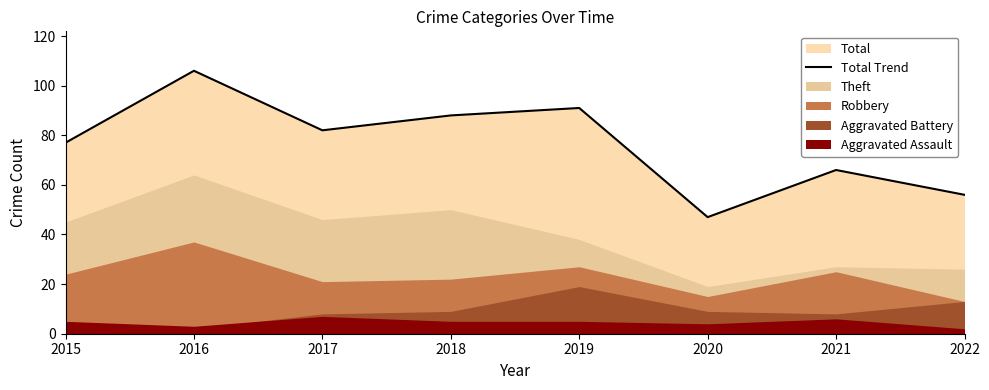

List the labels in order of value, smallest first.

2020, 2022, 2021, 2015, 2017, 2018, 2019, 2016